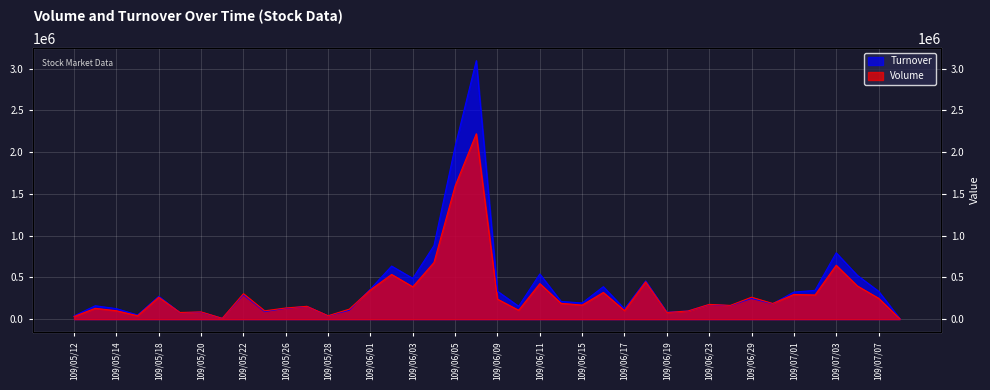

List the series in order of their peak value, highest first.

Turnover, Volume